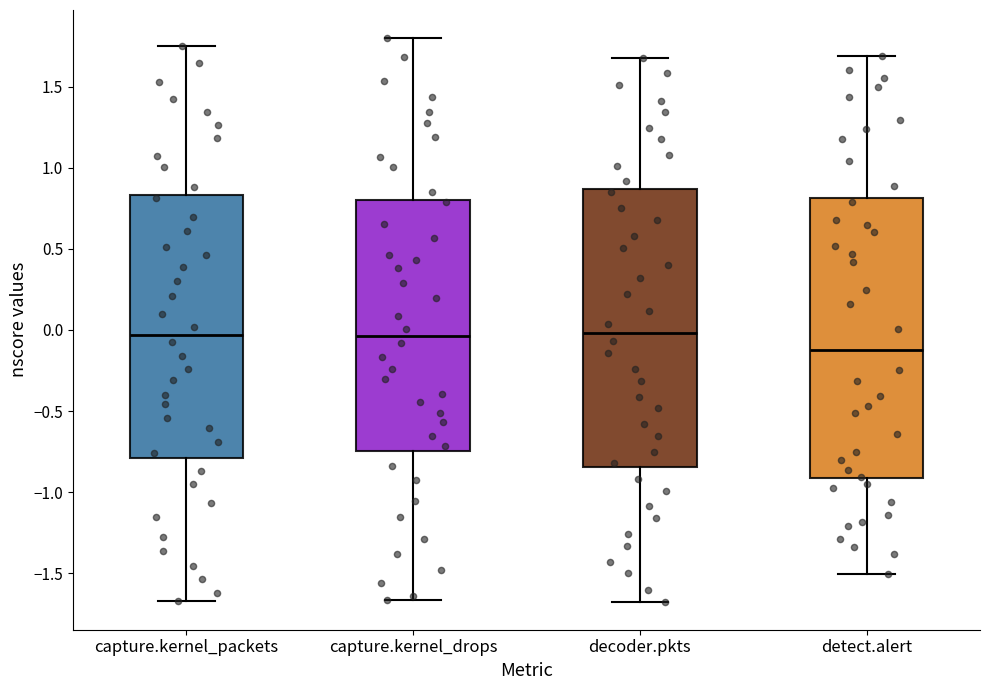

Reading left to right, transcribe this box plot: for each box, give where its median line is, the range the box spans, and where its two whiskers end, as read against the y-axis. The values are not printed on the chart, so give them approximately, as read against the axis.

capture.kernel_packets: median -0.05, box -0.80 to 0.85, whiskers -1.65 to 1.75
capture.kernel_drops: median -0.05, box -0.75 to 0.80, whiskers -1.65 to 1.80
decoder.pkts: median 0.00, box -0.85 to 0.85, whiskers -1.65 to 1.70
detect.alert: median -0.10, box -0.90 to 0.80, whiskers -1.50 to 1.70